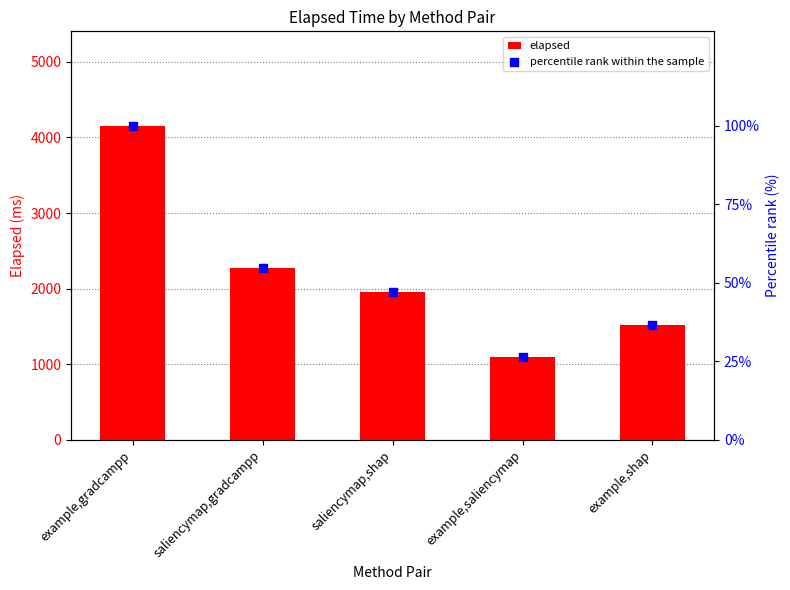

Which series contains the lowest Y value?

percentile rank within the sample